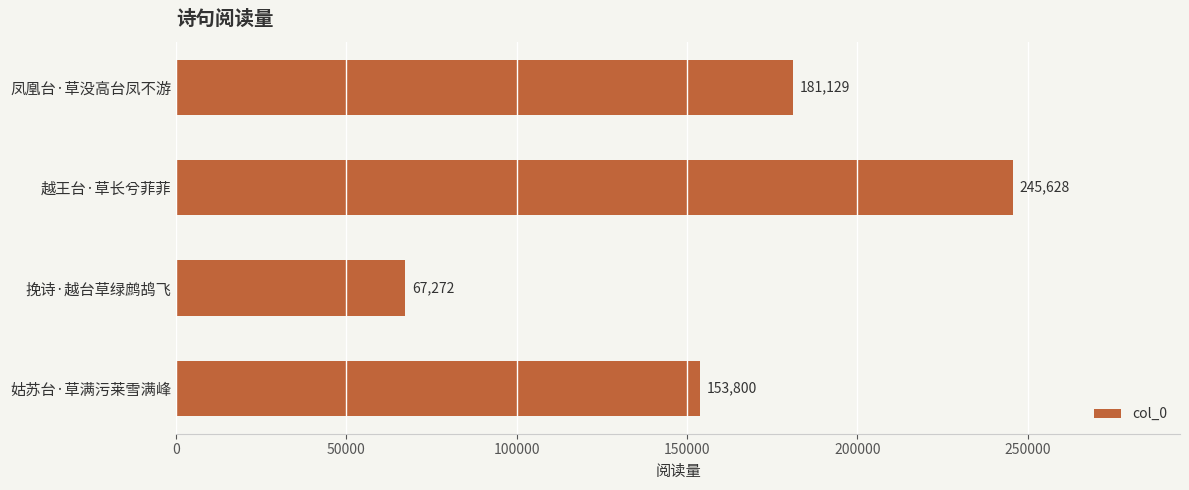

Approximately how many times larger is the value at 越王台·草长兮菲菲 compared to 凤凰台·草没高台凤不游?

1.4